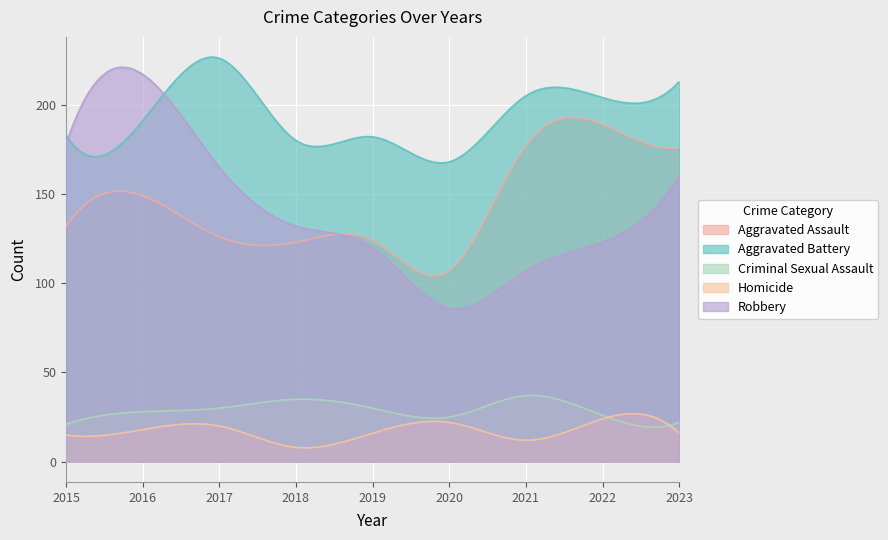

Which series changed the most between 2017 and 2020?

Robbery